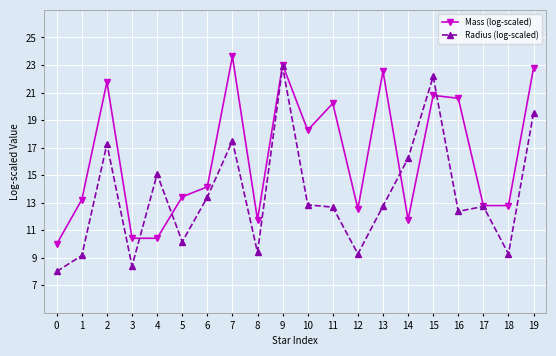

What is the greatest value displayed?

23.6